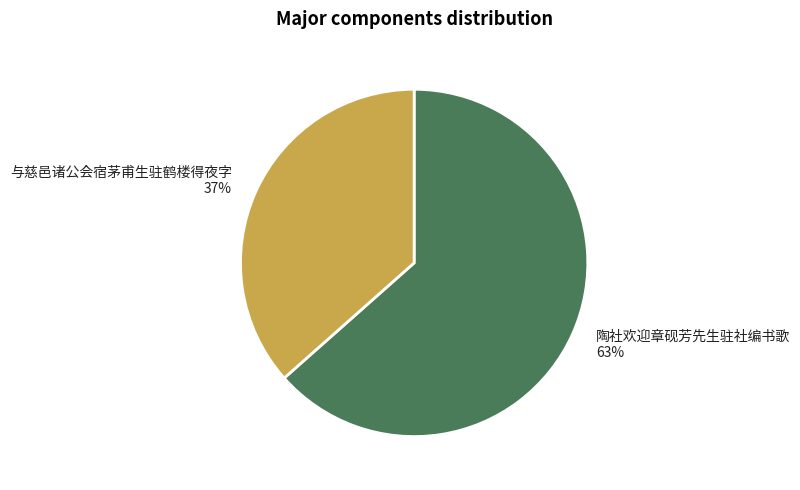

Is there any slice that represents more than half of the pie?

Yes